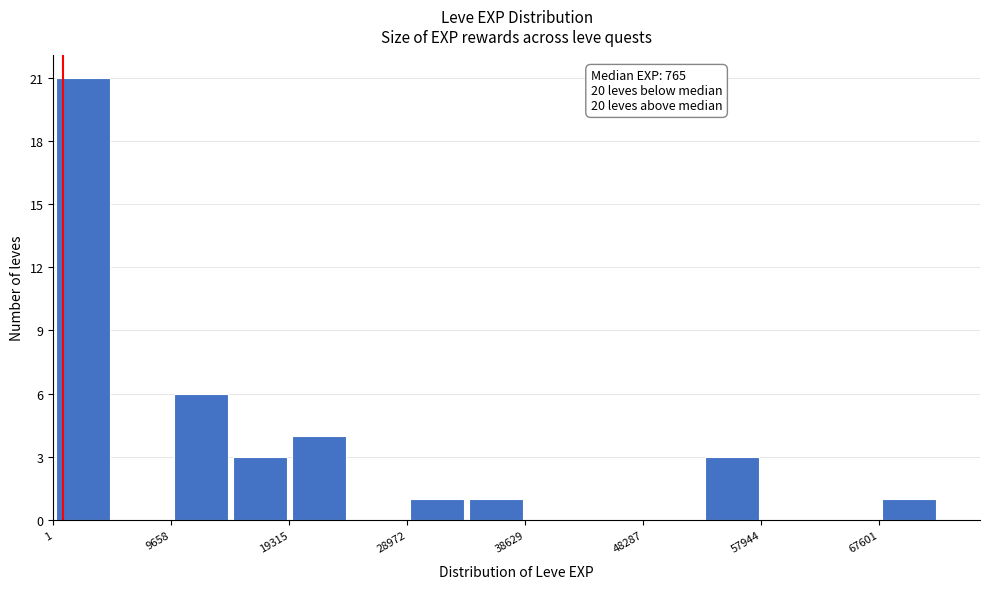

Which range on the x-axis has the tallest bar?

0 to 5000